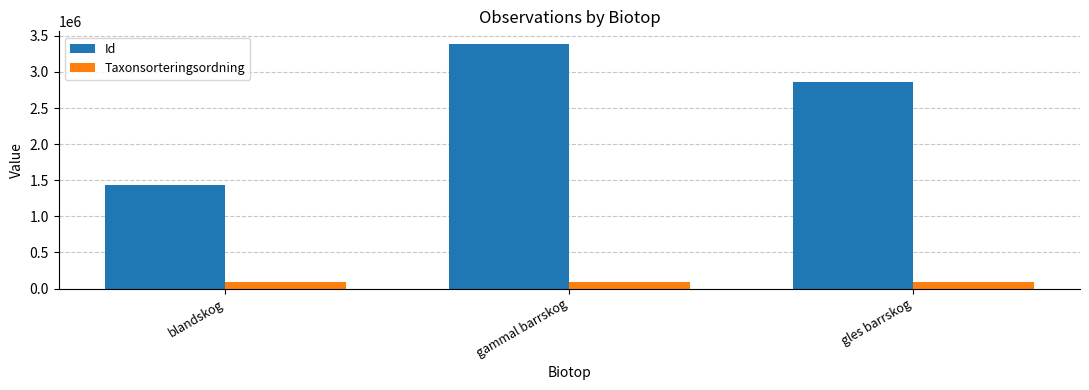

List the labels in order of Id value, largest first.

gammal barrskog, gles barrskog, blandskog